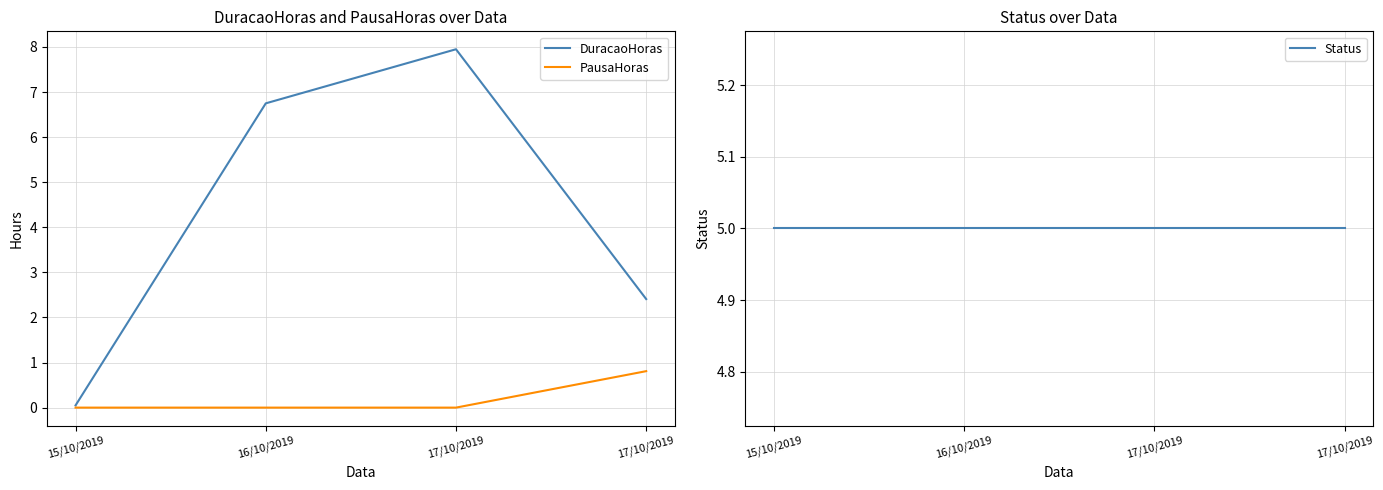

What are all the series names shown in the legend?

DuracaoHoras, PausaHoras, Status